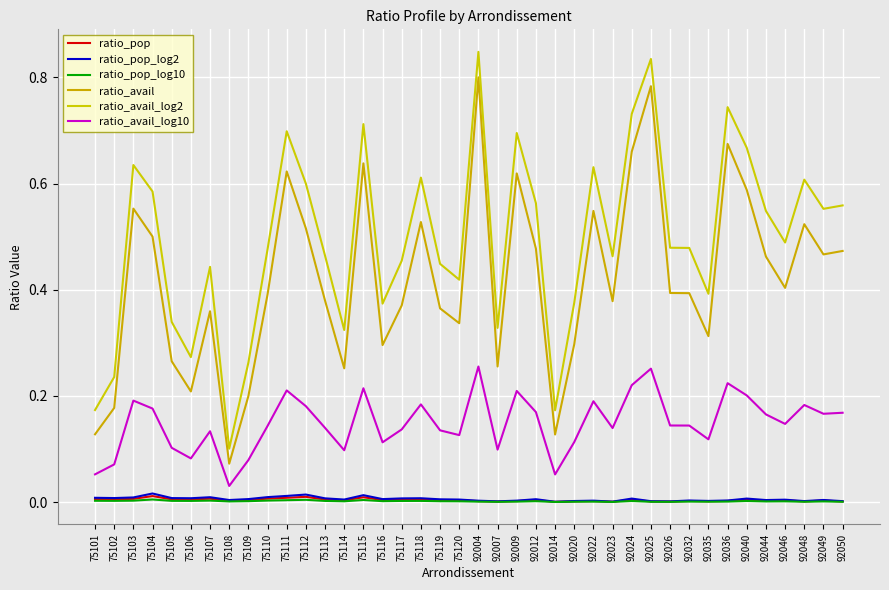

In ratio_pop_log10, how many points are higher than both neighbors (excluding endpoints)?

12